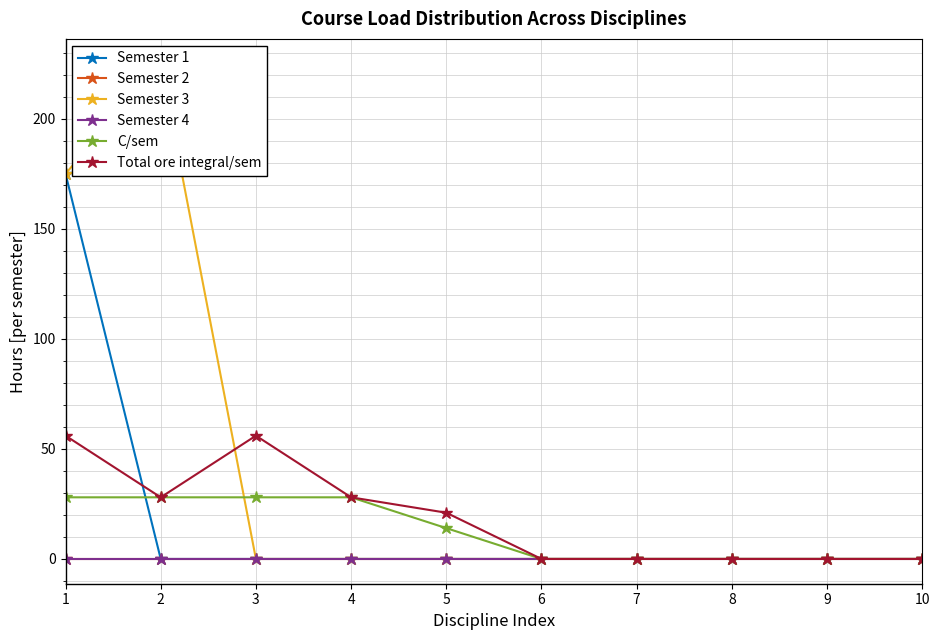

Reading left to right, list all the values displayed in this chart.

Semester 1: 1=175	2=0	3=0	4=0	5=0	6=0	7=0	8=0	9=0	10=0
Semester 2: 1=0	2=0	3=0	4=0	5=0	6=0	7=0	8=0	9=0	10=0
Semester 3: 1=175	2=225	3=0	4=0	5=0	6=0	7=0	8=0	9=0	10=0
Semester 4: 1=0	2=0	3=0	4=0	5=0	6=0	7=0	8=0	9=0	10=0
C/sem: 1=28	2=28	3=28	4=28	5=14	6=0	7=0	8=0	9=0	10=0
Total ore integral/sem: 1=56	2=28	3=56	4=28	5=21	6=0	7=0	8=0	9=0	10=0